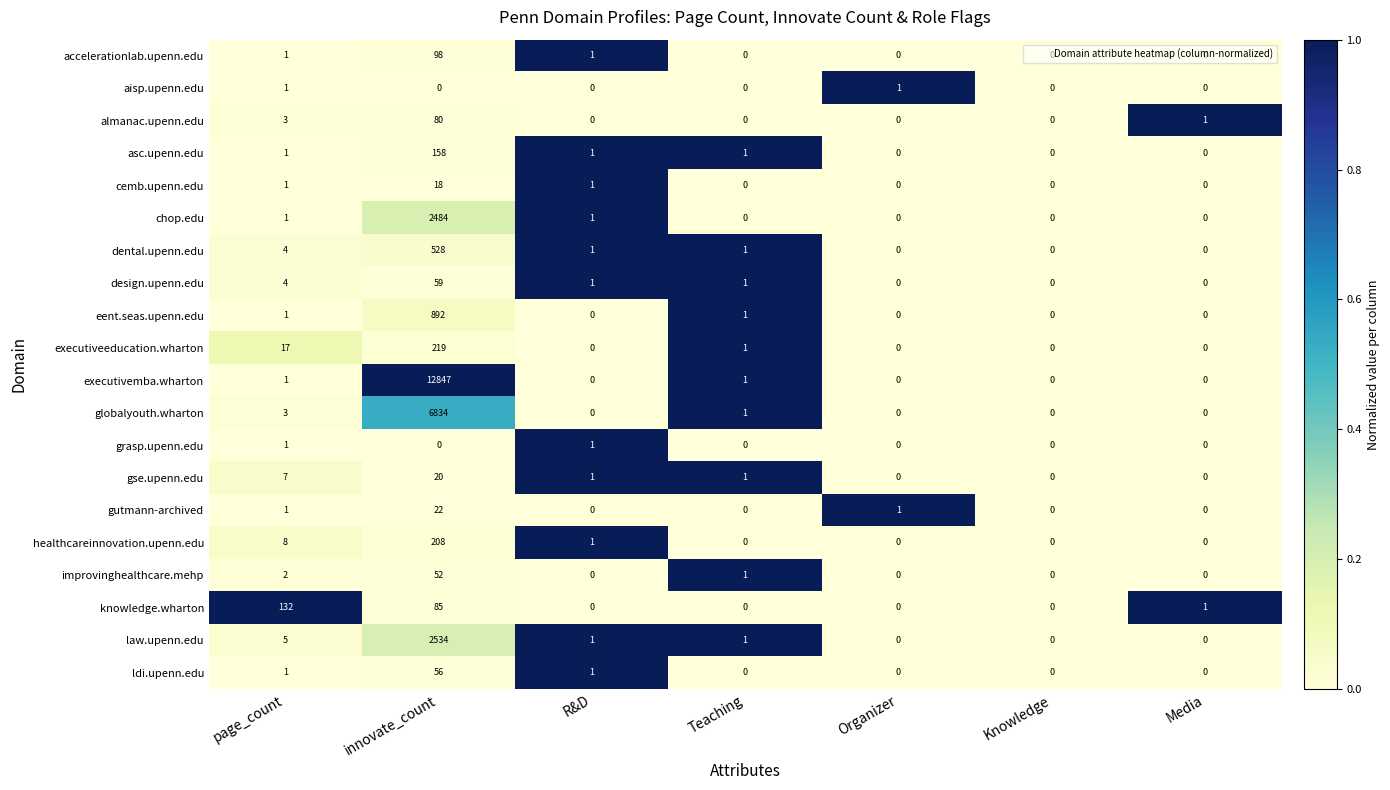

Is the value of cemb.upenn.edu at Organizer greater than the value of gse.upenn.edu at Teaching?

No